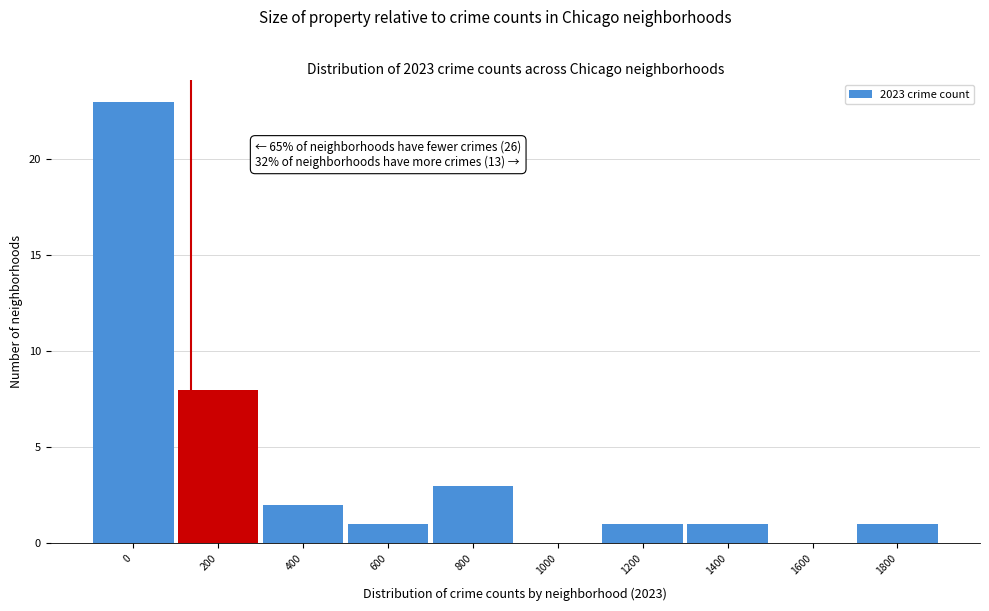

Reading left to right, what are all the values shown in this chart?

0=23	200=8	400=2	600=1	800=3	1000=0	1200=1	1400=1	1600=0	1800=1